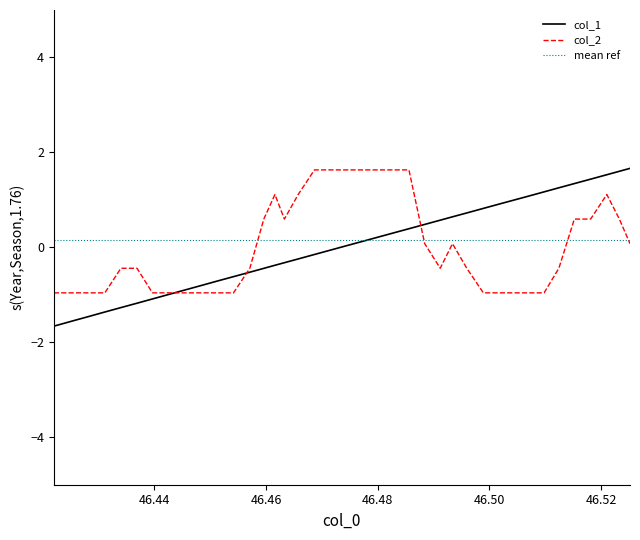

List the series in order of their overall mean, highest first.

col_1, col_2